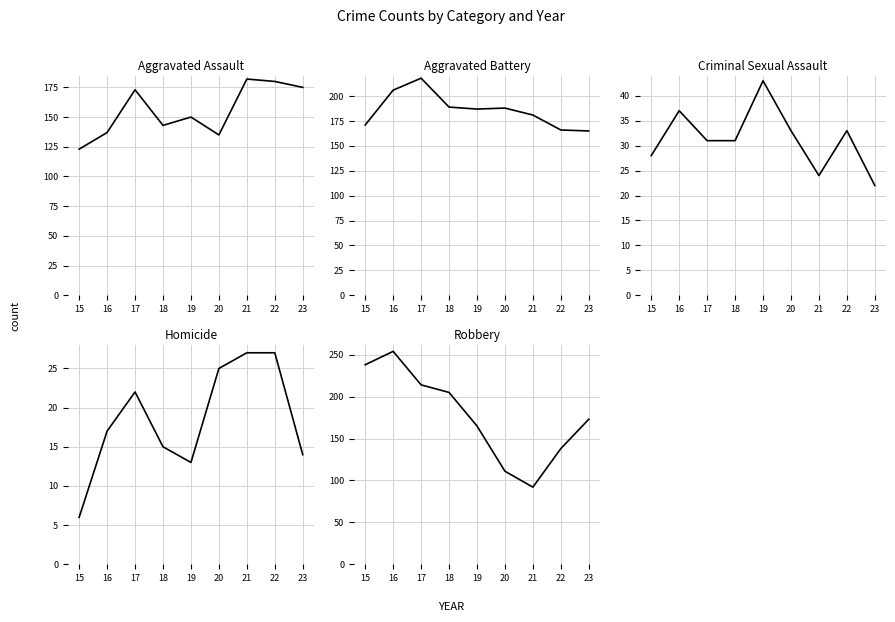

How many values in the Homicide series are below 17?

4